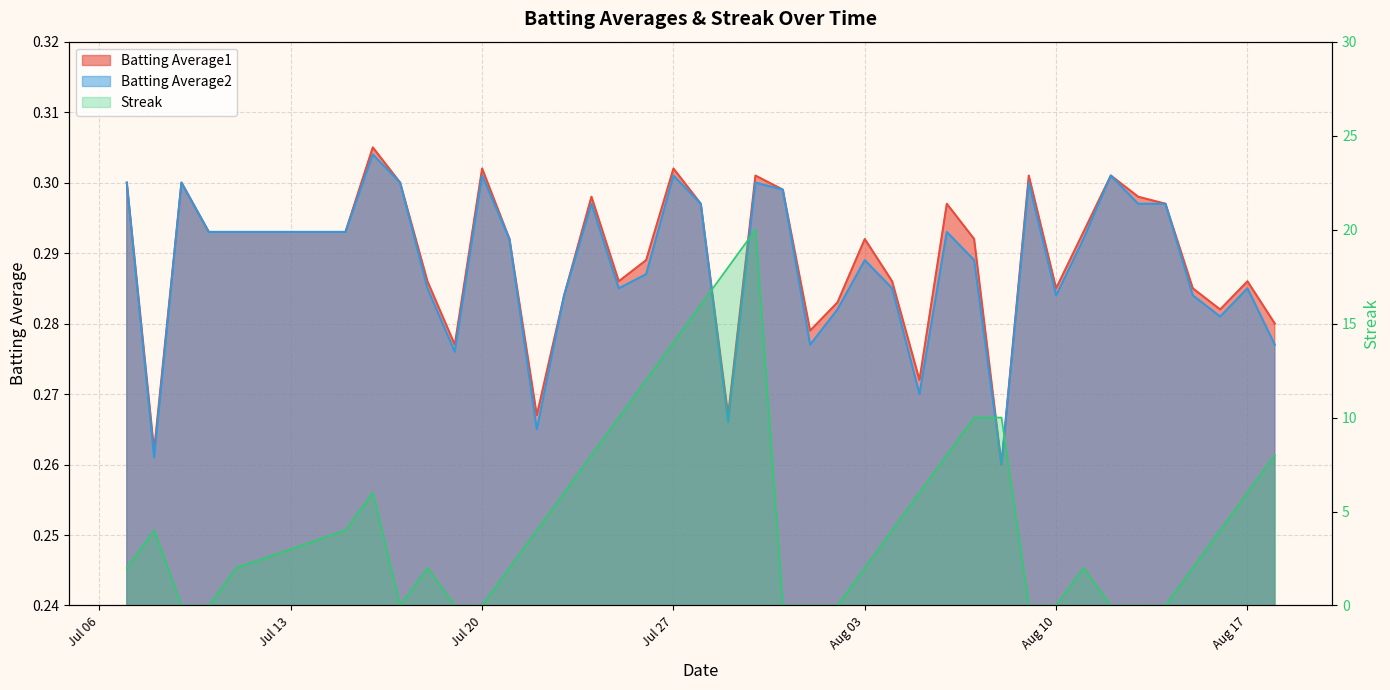

Rank the series by their maximum value, from lowest to highest.

Batting Average2, Batting Average1, Streak